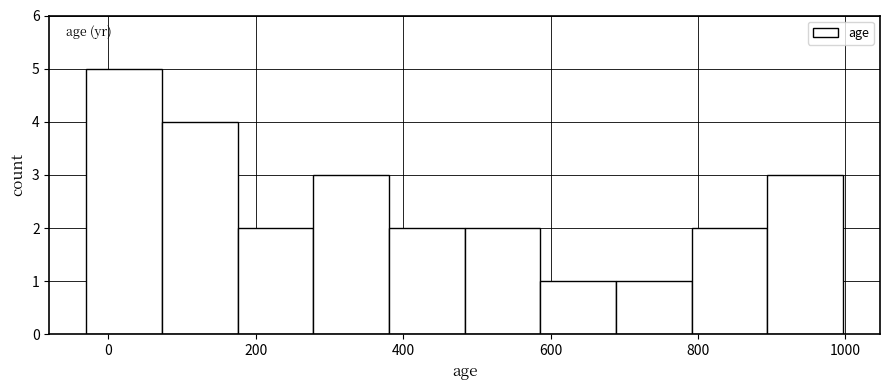

Reading left to right, transcribe this chart: for each bar, give the range it covers on the x-axis and its height. Neither the bar edges nor the heights are printed on the chart, so give them approximately, as read against the axes.

-20 to 80: 5
80 to 180: 4
180 to 280: 2
280 to 380: 3
380 to 480: 2
480 to 580: 2
580 to 680: 1
680 to 800: 1
800 to 900: 2
900 to 1000: 3